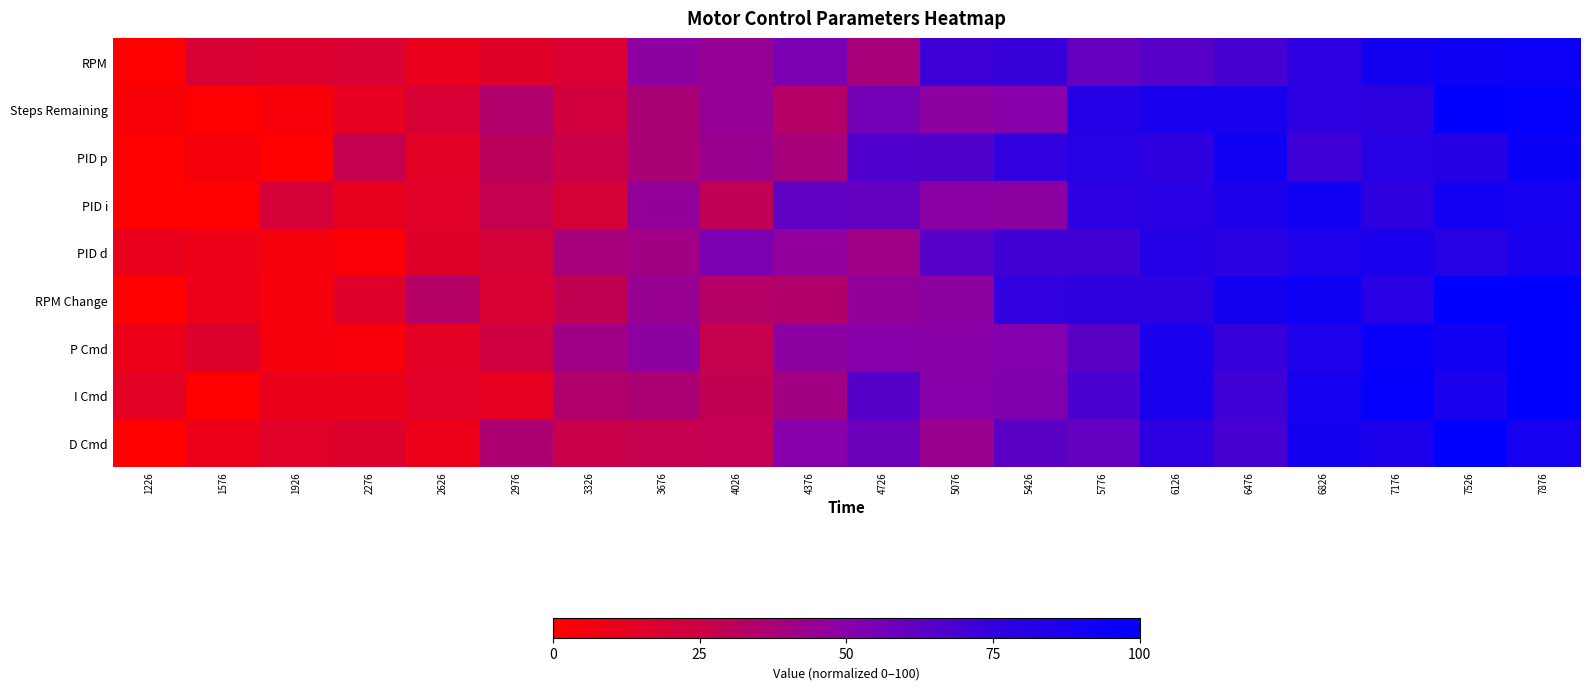

Reading left to right, what are all the values shown in this chart?

RPM: 1226=0.0	1576=18.8	1926=17.5	2276=18.7	2626=10.7	2976=16.0	3326=18.3	3676=47.8	4026=45.1	4376=53.6	4726=38.2	5076=72.0	5426=73.1	5776=59.8	6126=64.1	6476=69.4	6826=78.3	7176=90.2	7526=92.7	7876=93.7
Steps Remaining: 1226=3.4	1576=0.0	1926=4.3	2276=11.8	2626=19.7	2976=34.9	3326=22.6	3676=37.3	4026=44.9	4376=33.8	4726=55.9	5076=48.0	5426=50.1	5776=81.9	6126=87.7	6476=88.2	6826=78.3	7176=77.4	7526=100.0	7876=98.2
PID p: 1226=0.0	1576=5.1	1926=0.0	2276=28.1	2626=13.8	2976=31.2	3326=25.9	3676=37.4	4026=43.5	4376=37.9	4726=66.7	5076=66.1	5426=76.3	5776=80.3	6126=76.6	6476=91.6	6826=71.9	7176=80.4	7526=81.1	7876=94.8
PID i: 1226=0.0	1576=0.0	1926=20.4	2276=11.5	2626=14.5	2976=27.6	3326=20.8	3676=45.9	4026=29.3	4376=62.0	4726=60.8	5076=48.9	5426=48.3	5776=77.9	6126=79.9	6476=85.8	6826=92.3	7176=76.7	7526=90.5	7876=88.5
PID d: 1226=10.9	1576=9.0	1926=5.5	2276=2.7	2626=15.4	2976=21.1	3326=38.5	3676=41.0	4026=53.7	4376=46.5	4726=41.2	5076=64.3	5426=71.0	5776=70.3	6126=81.8	6476=78.8	6826=84.9	7176=87.3	7526=80.5	7876=88.2
RPM Change: 1226=0.0	1576=9.4	1926=5.0	2276=16.0	2626=33.3	2976=18.8	3326=28.9	3676=44.5	4026=34.0	4376=34.7	4726=46.3	5076=47.7	5426=76.0	5776=77.7	6126=77.7	6476=90.1	6826=93.3	7176=80.1	7526=100.0	7876=100.0
P Cmd: 1226=9.2	1576=17.1	1926=5.1	2276=4.1	2626=12.9	2976=24.1	3326=41.1	3676=47.7	4026=27.3	4376=47.7	4726=50.2	5076=49.6	5426=51.8	5776=63.5	6126=87.0	6476=73.6	6826=84.8	7176=95.6	7526=90.6	7876=100.0
I Cmd: 1226=13.9	1576=0.0	1926=10.4	2276=9.8	2626=14.6	2976=12.4	3326=34.9	3676=36.9	4026=28.6	4376=40.7	4726=64.9	5076=50.1	5426=52.5	5776=68.1	6126=88.3	6476=71.2	6826=89.4	7176=97.3	7526=86.9	7876=100.0
D Cmd: 1226=0.0	1576=9.2	1926=14.5	2276=16.9	2626=8.8	2976=36.4	3326=26.2	3676=27.4	4026=28.3	4376=50.1	4726=58.0	5076=43.4	5426=63.5	5776=60.2	6126=78.0	6476=69.2	6826=89.9	7176=86.1	7526=100.0	7876=89.1